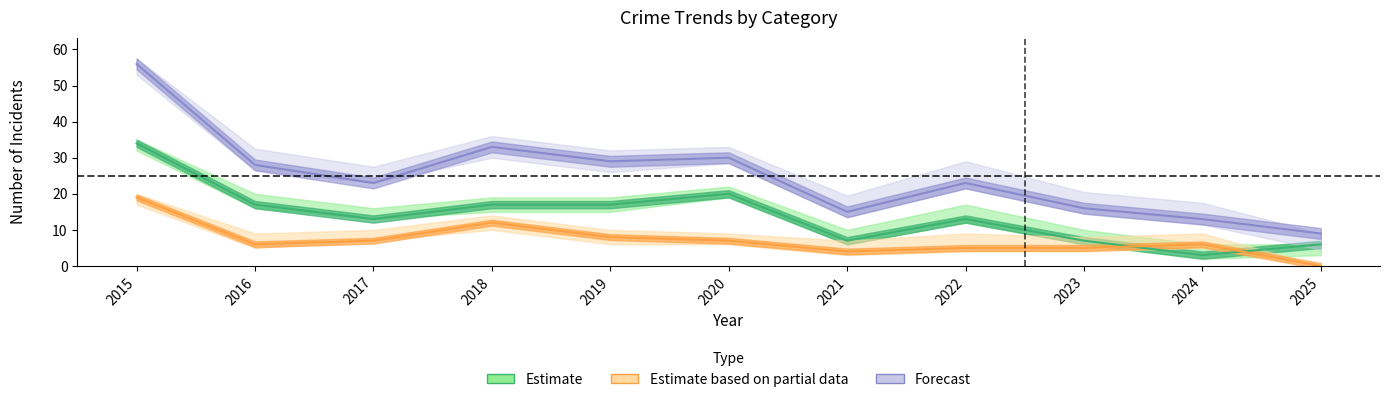

At which category is the sum across all series the highest?

2015